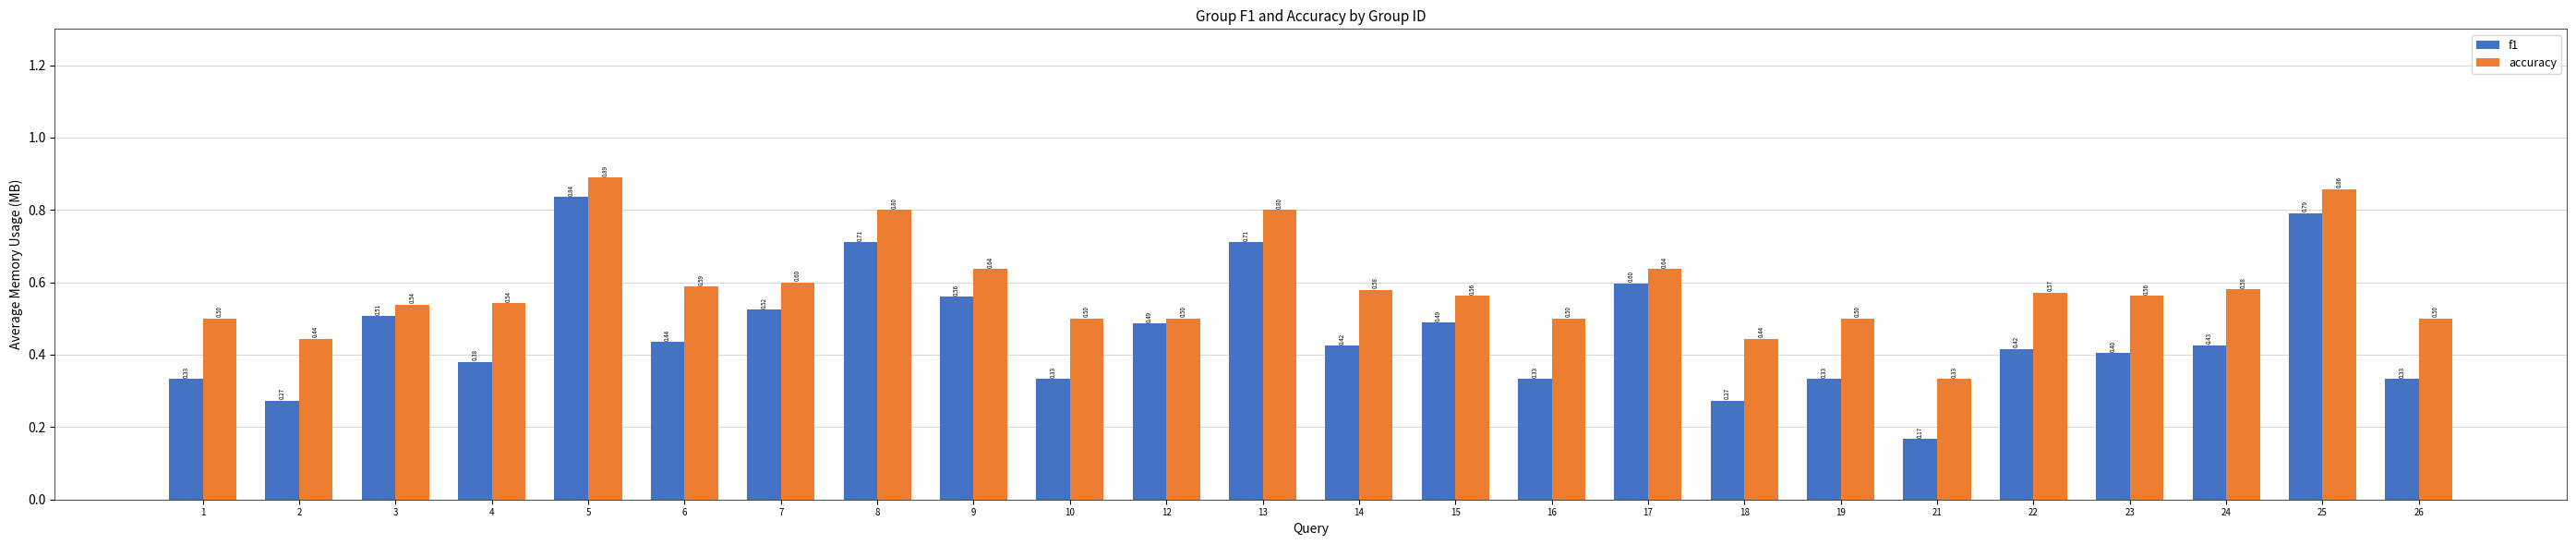

What is the difference between the f1 values at 17 and 8?

0.1